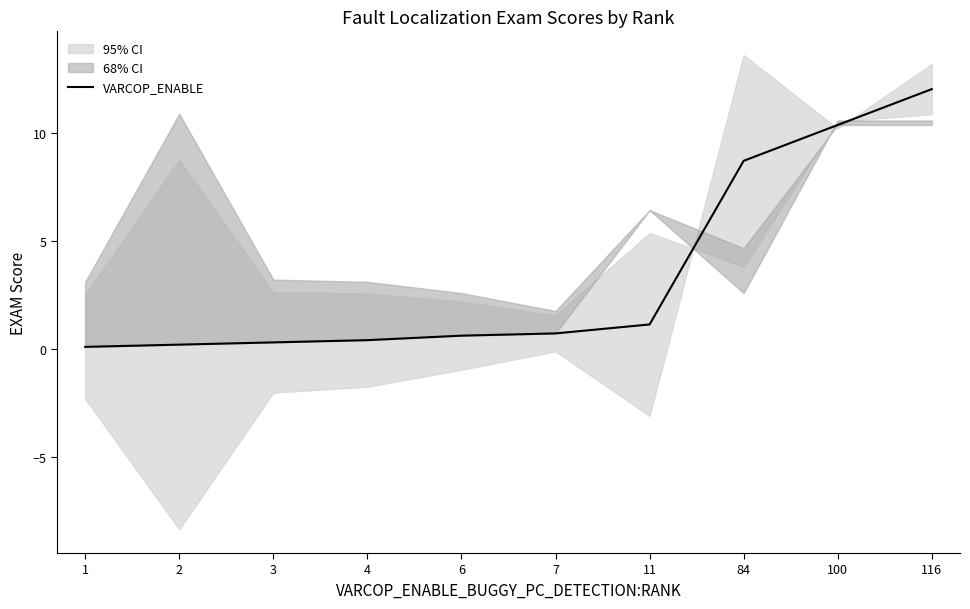

Approximately how many times larger is the value at 6 compared to 11?

0.5